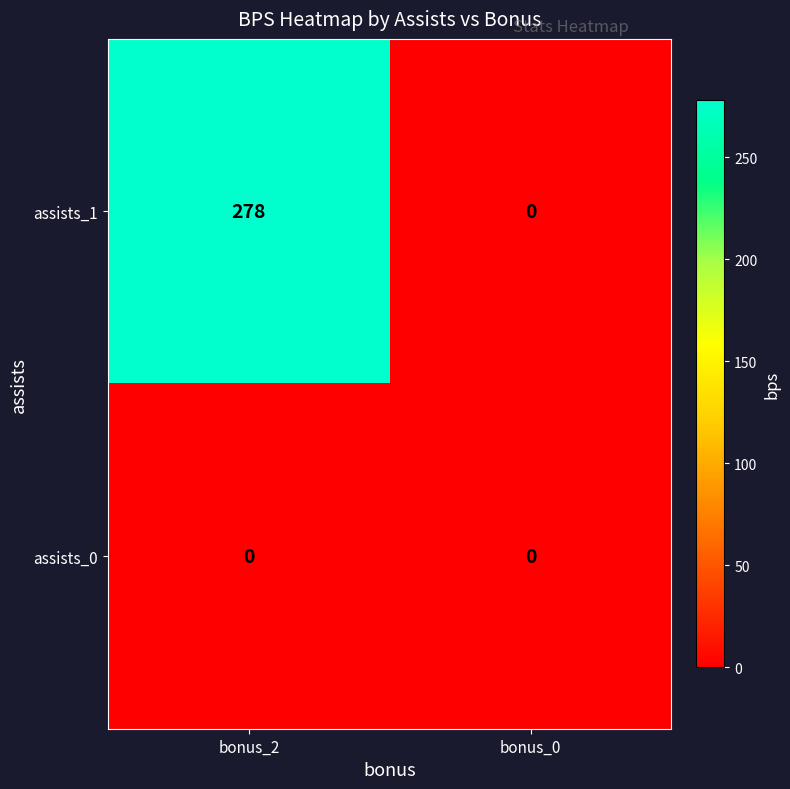

Reading left to right, what are all the values shown in this chart?

assists_1: 278	0
assists_0: 0	0